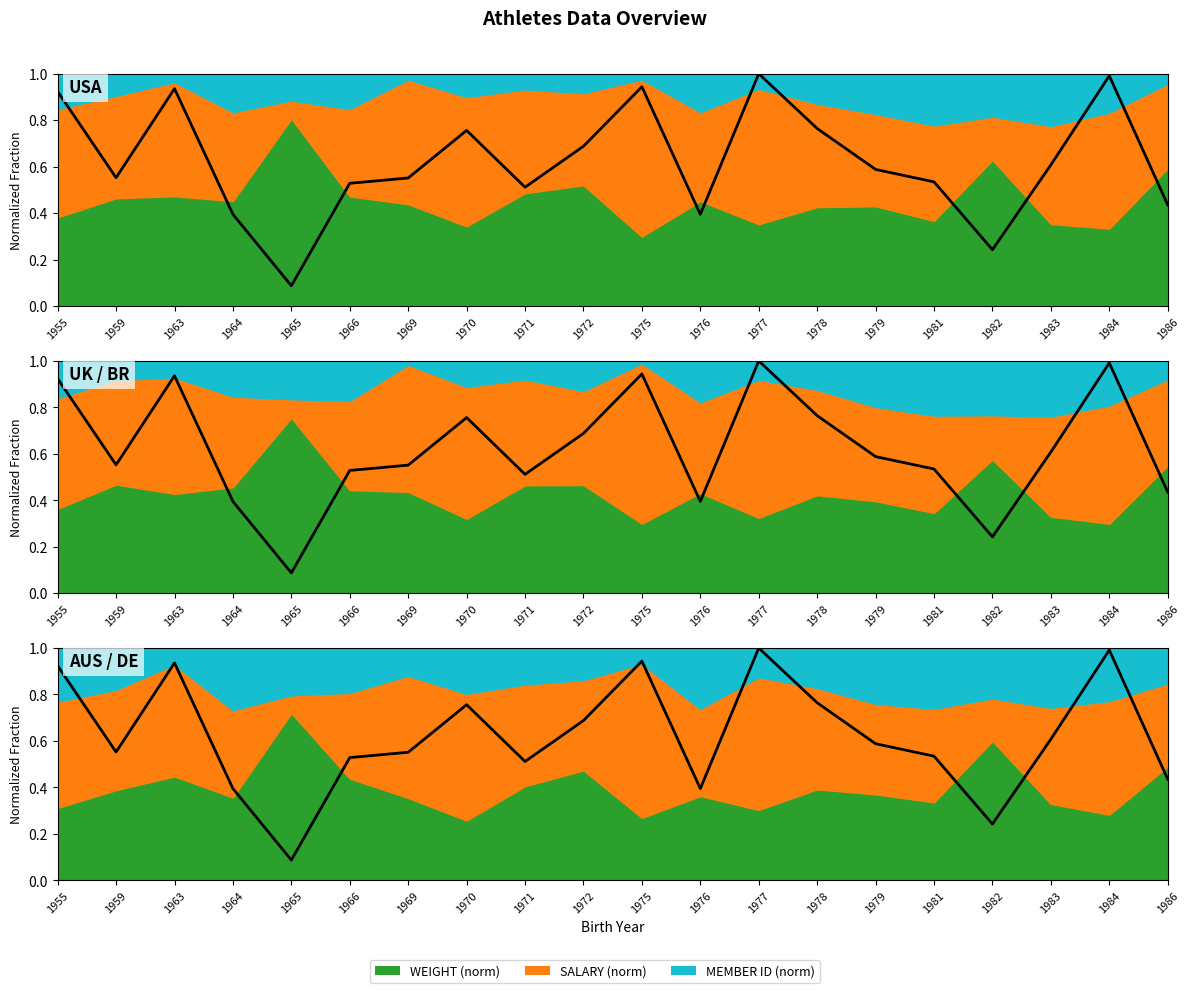

What is the value of the 9th point from the left?

0.5